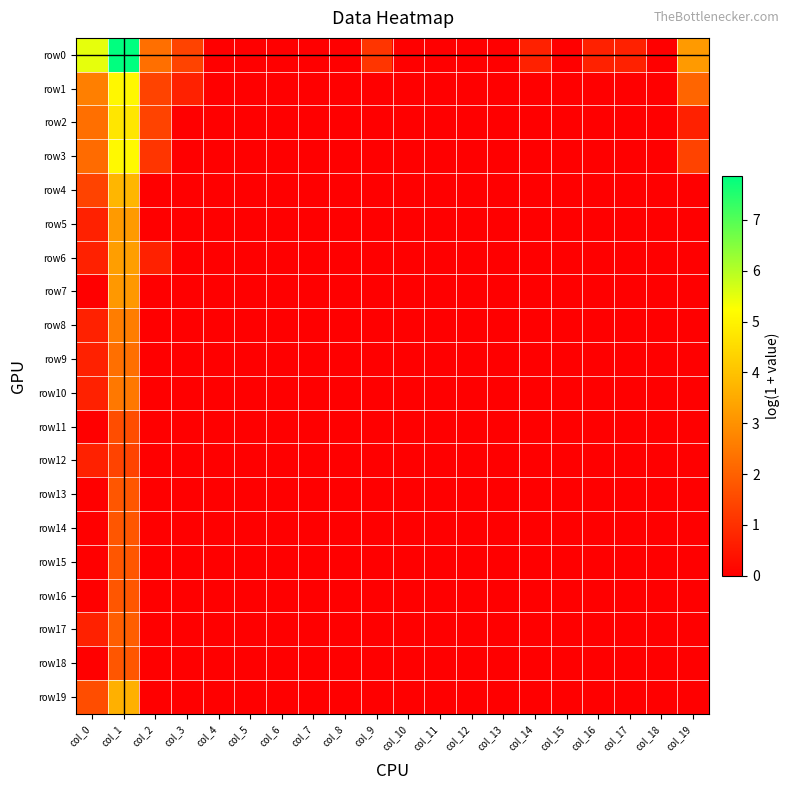

How many data points does each series have?

20